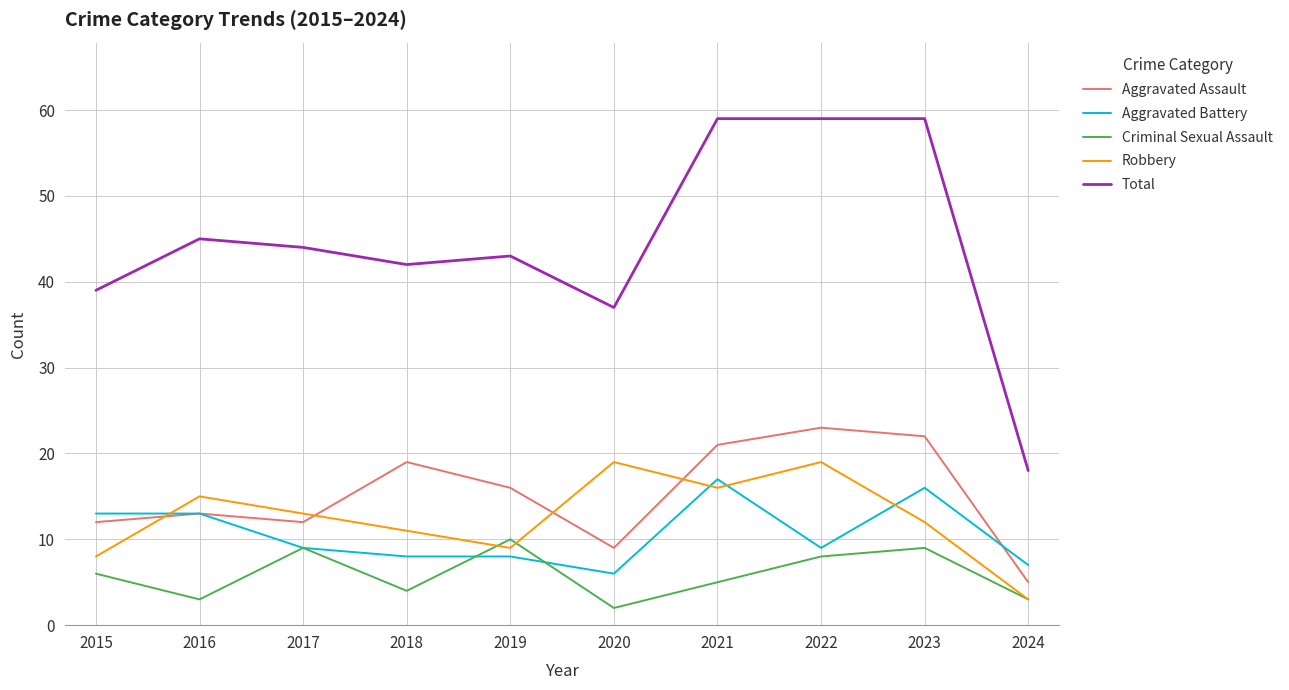

Is this an area chart (filled region under the line)?

No